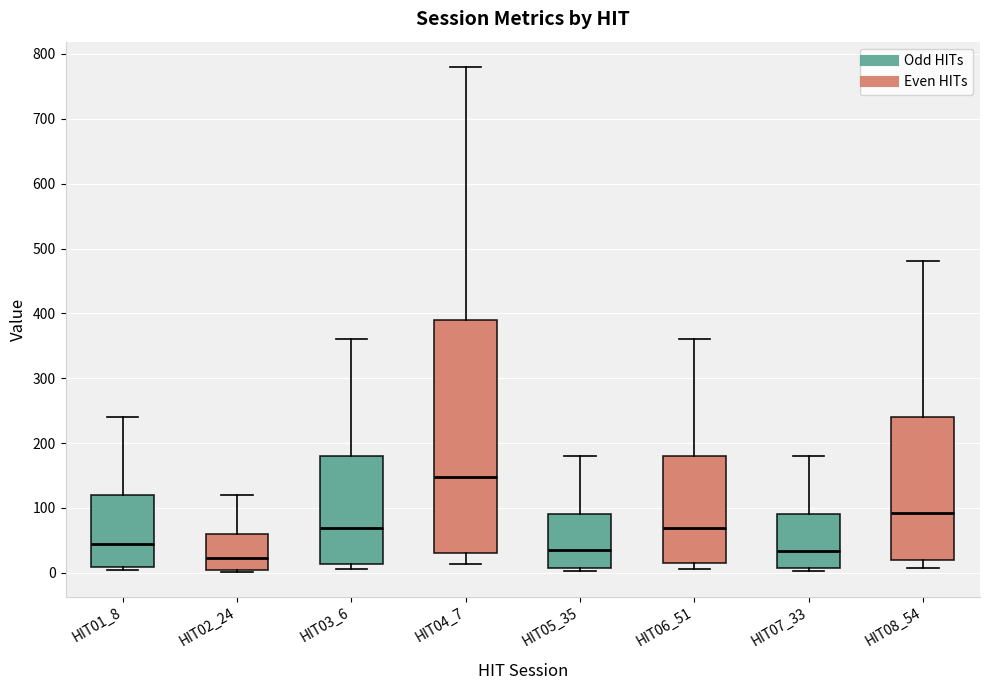

Where does the median line of the box for HIT05_35 sit on the y-axis? The values are not printed on the chart, so give them approximately, as read against the axis.

30